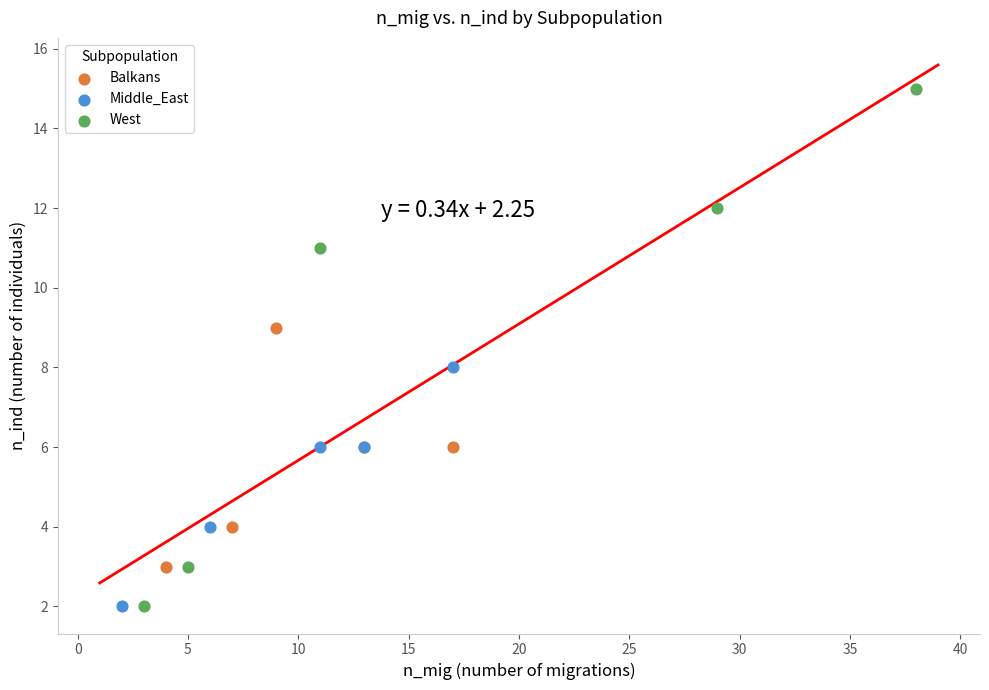

Which series has the widest spread of Y values?

West